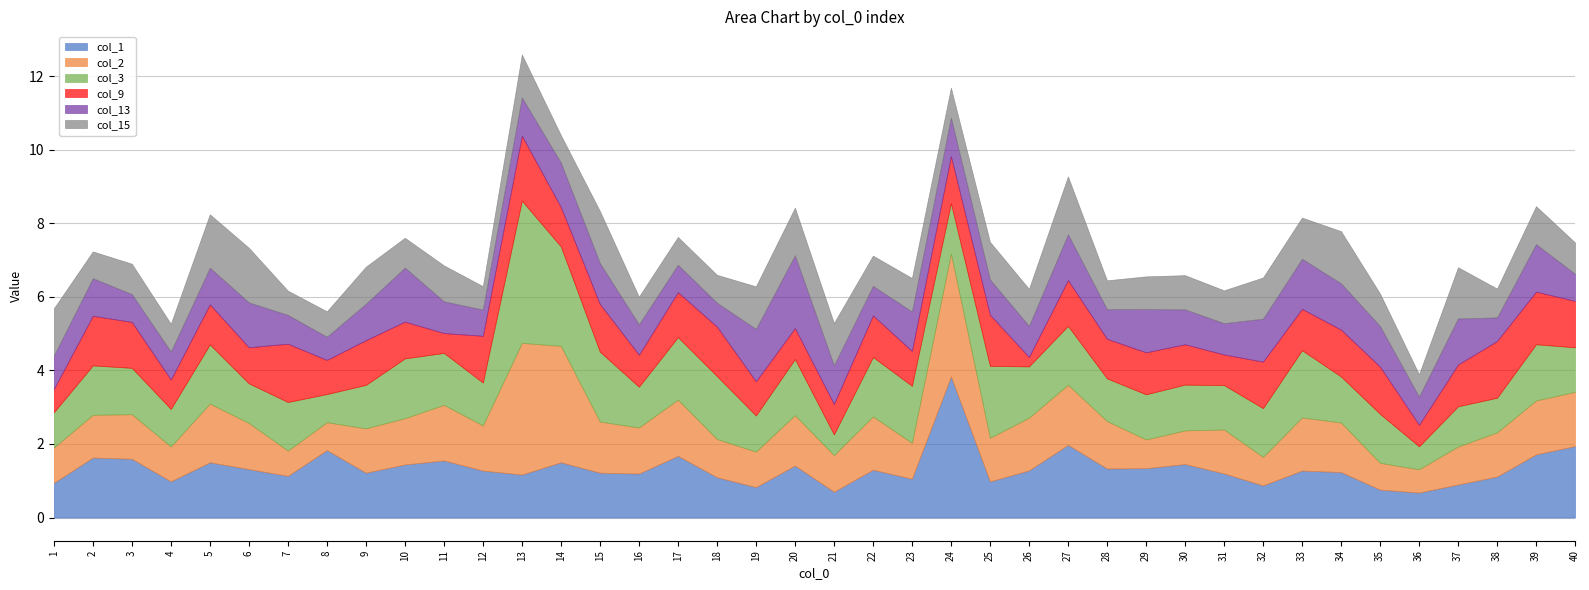

What is the value of the col_3 point at the 4th from the left?

1.0